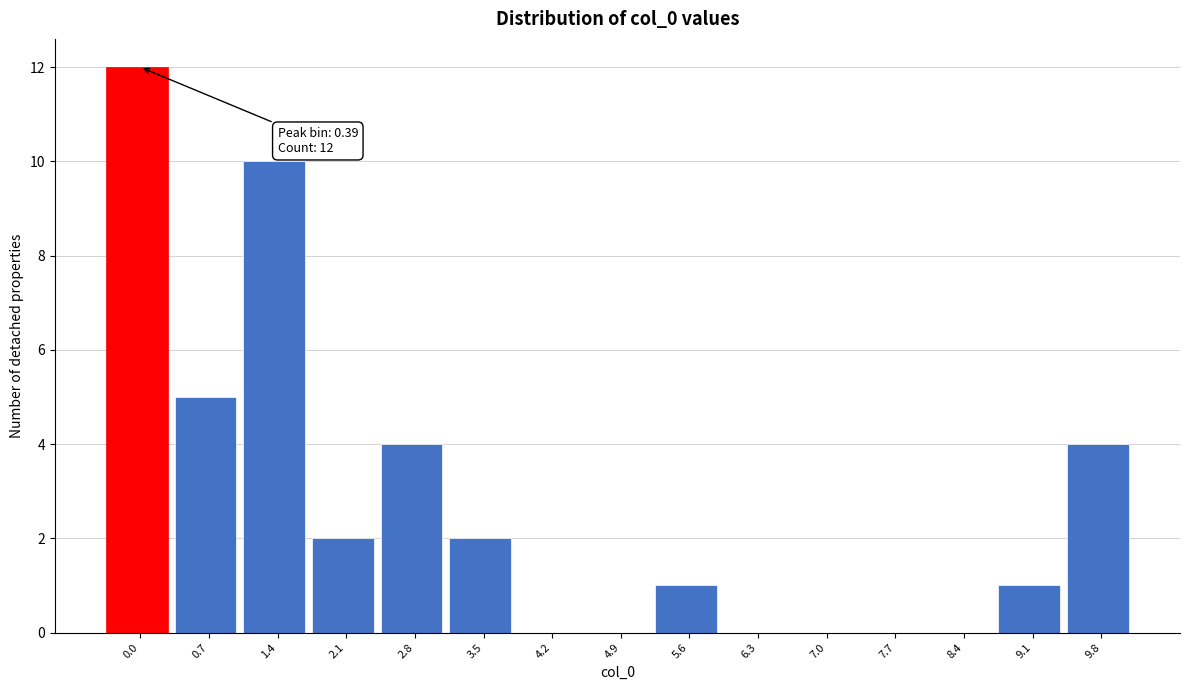

Reading left to right, what are all the values shown in this chart?

0.0=12	0.7=5	1.4=10	2.1=2	2.8=4	3.5=2	4.2=0	4.9=0	5.6=1	6.3=0	7.0=0	7.7=0	8.4=0	9.1=1	9.8=4